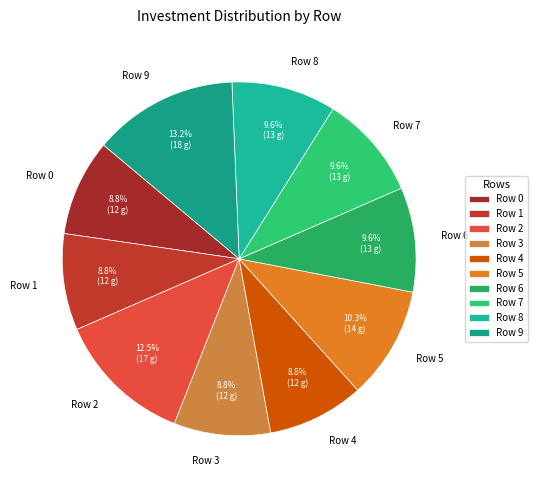

True or false: Row 9 accounts for 13% of the total.

True